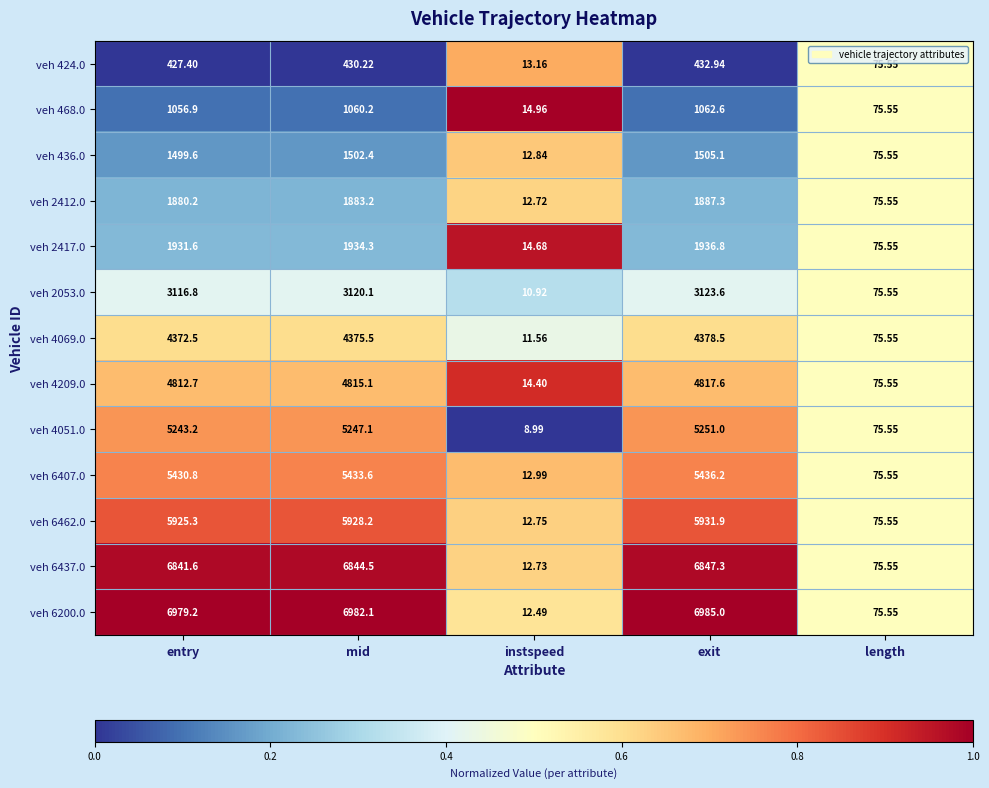

At which label does veh 4051.0 reach its peak?

exit